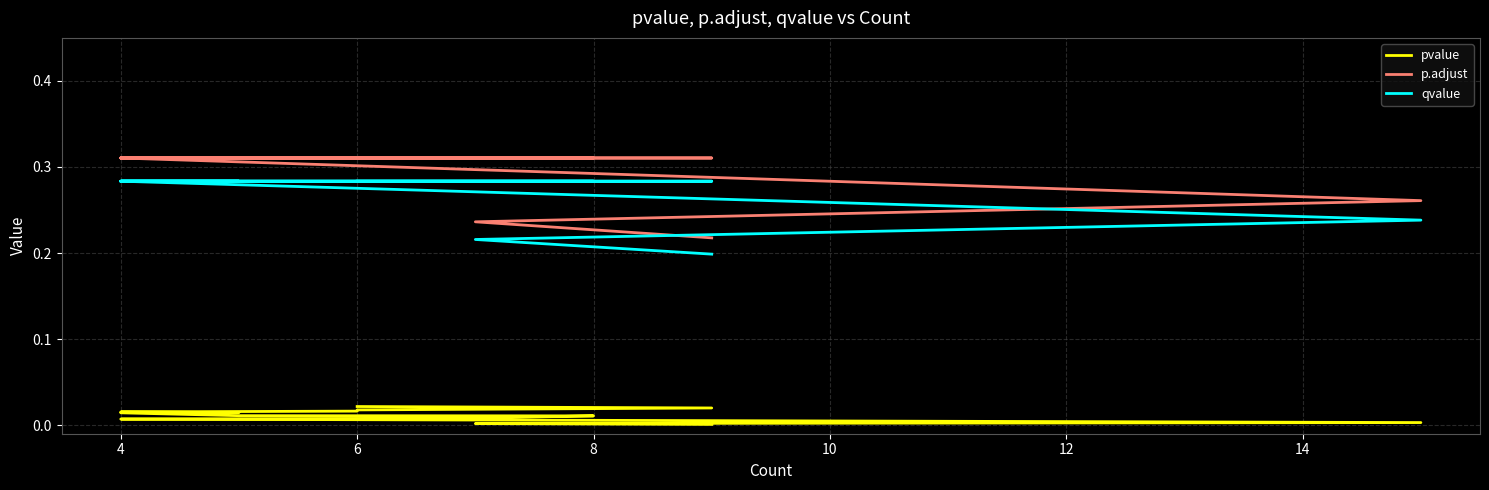

Between 11 and 4, which is larger?

11